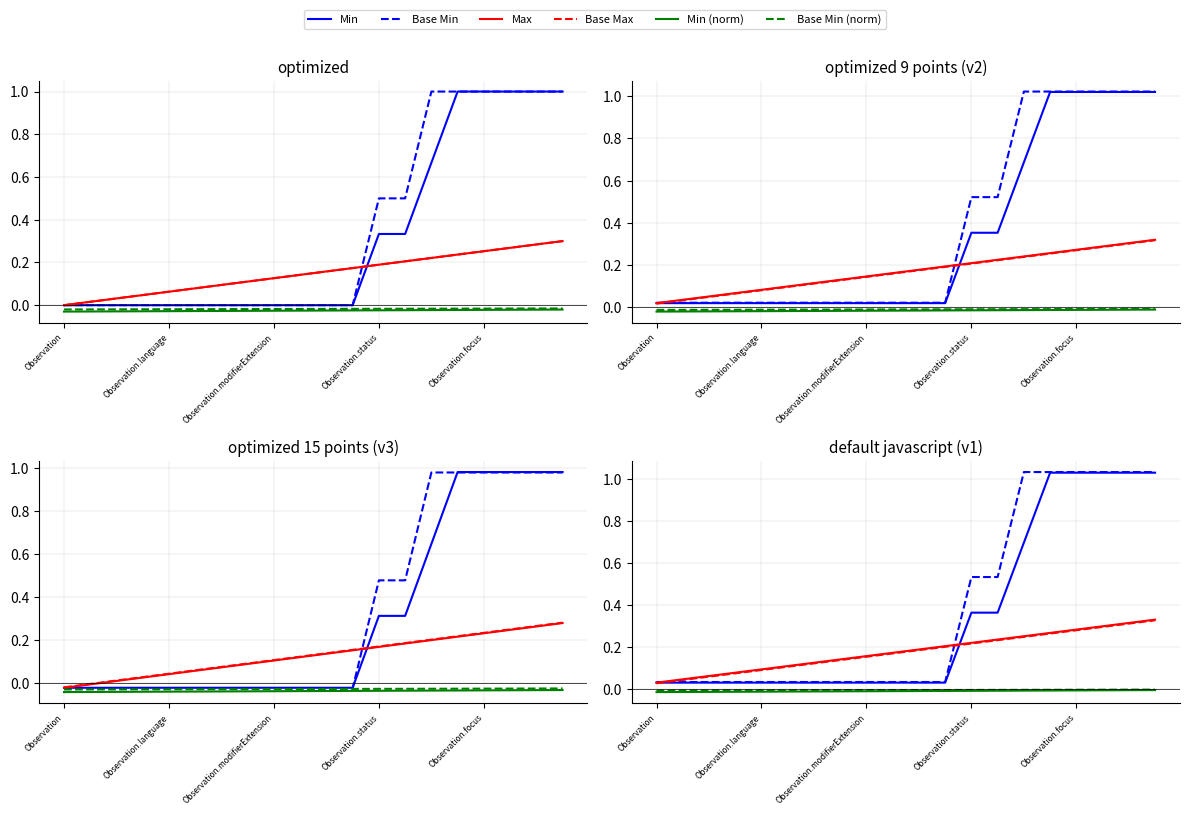

What is the sum of all Min (norm) values?

-0.2